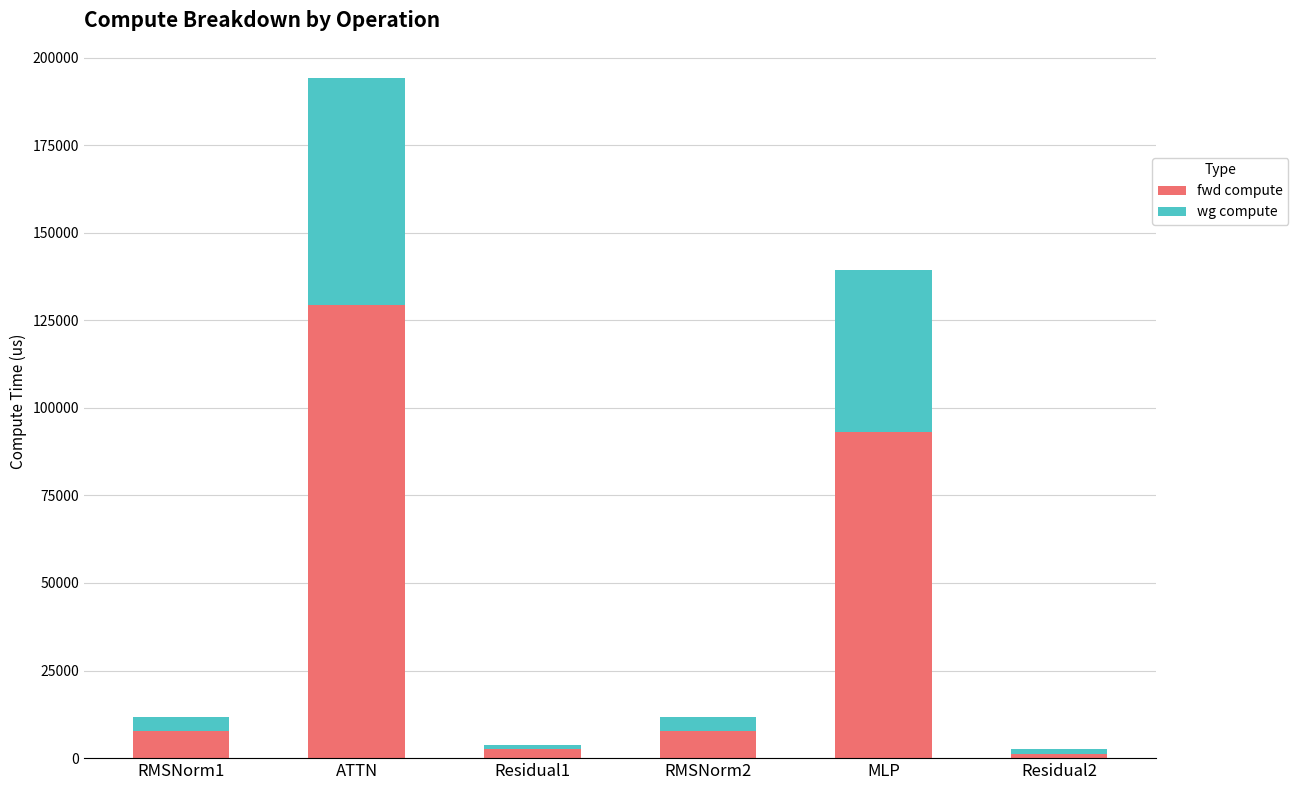

What is the difference between the second highest and second lowest values in the fwd compute series?

90414.7